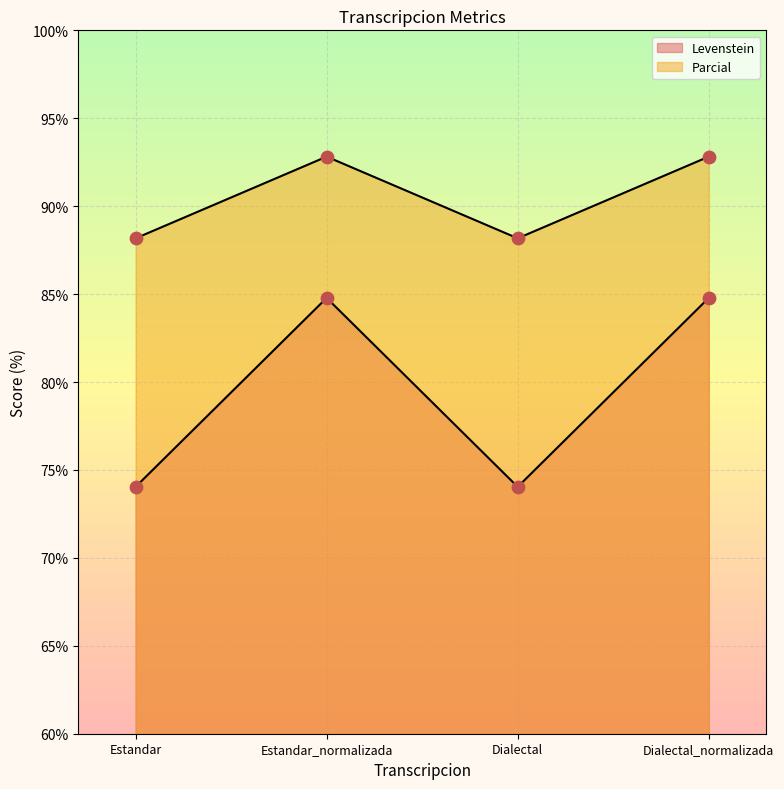

Which series has the widest spread of Y values?

Parcial